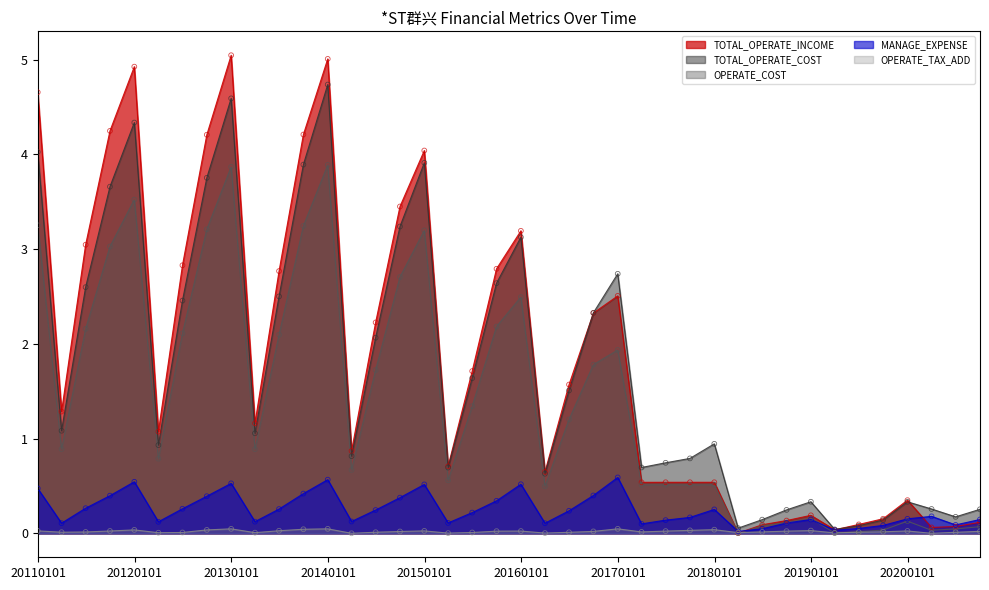

Which series reaches the maximum Y coordinate?

TOTAL_OPERATE_INCOME